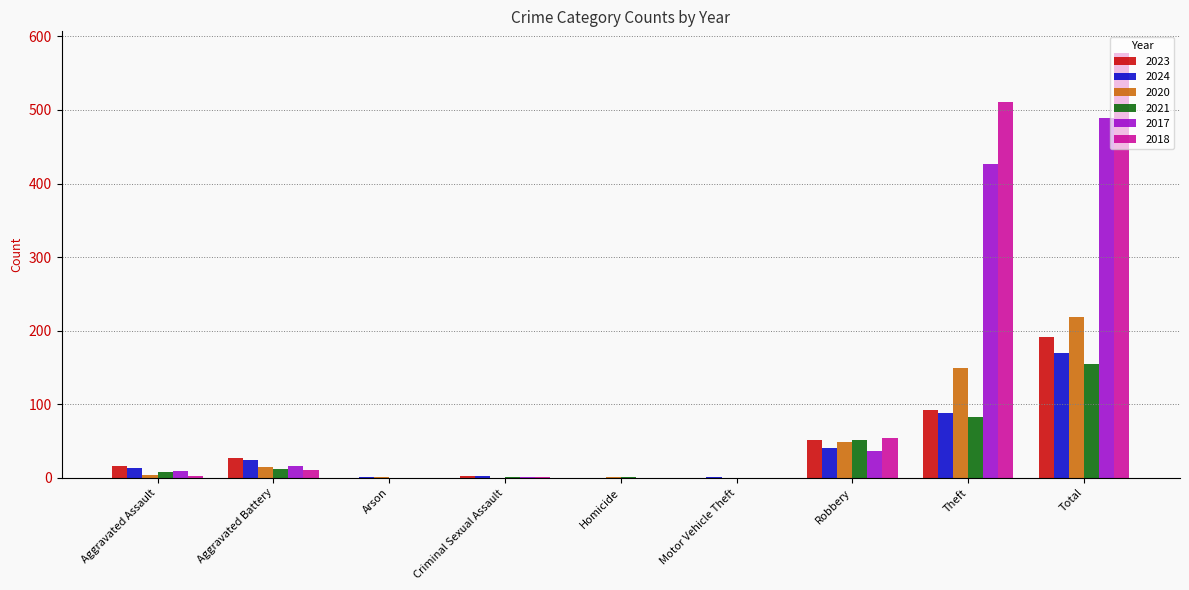

Between Motor Vehicle Theft and Robbery, which series saw the biggest shift?

2018